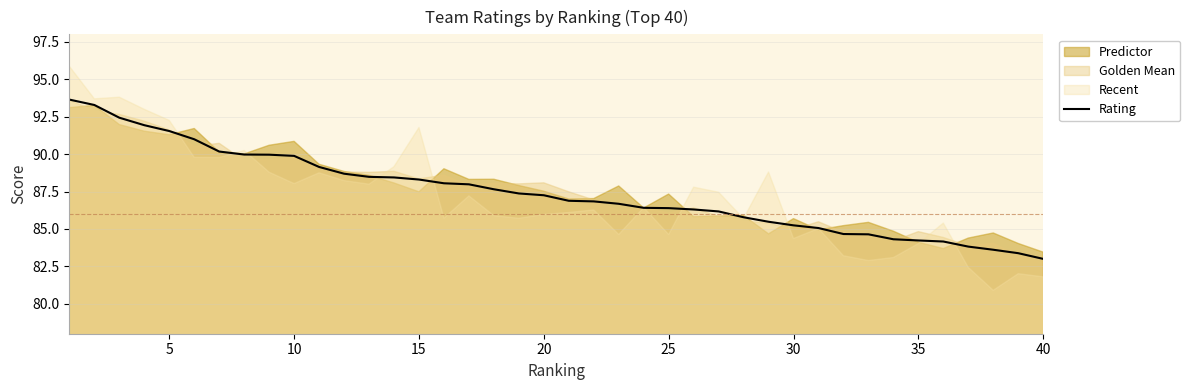

What is the sum of all values?

3498.2